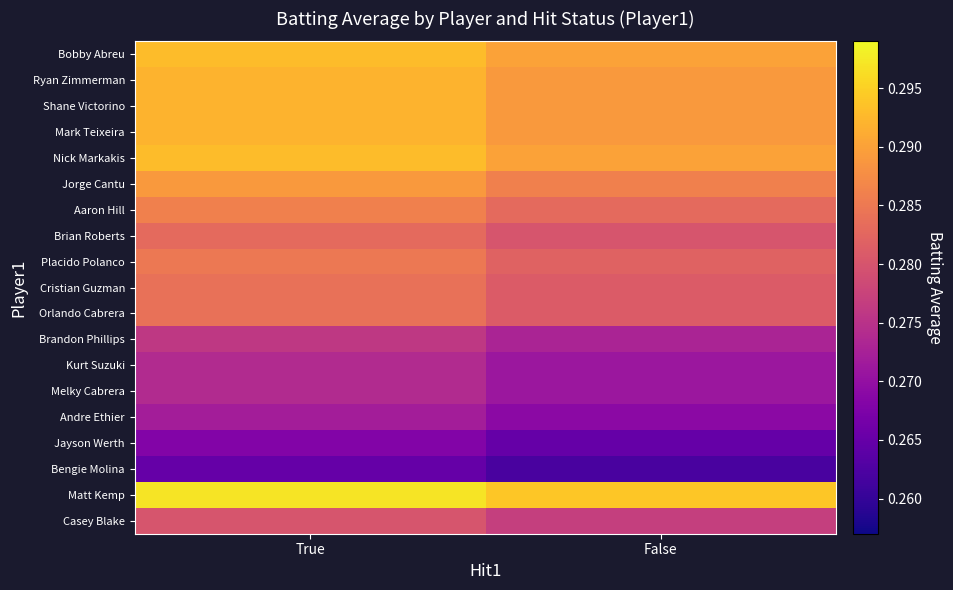

What is the maximum value shown in the chart?

0.3